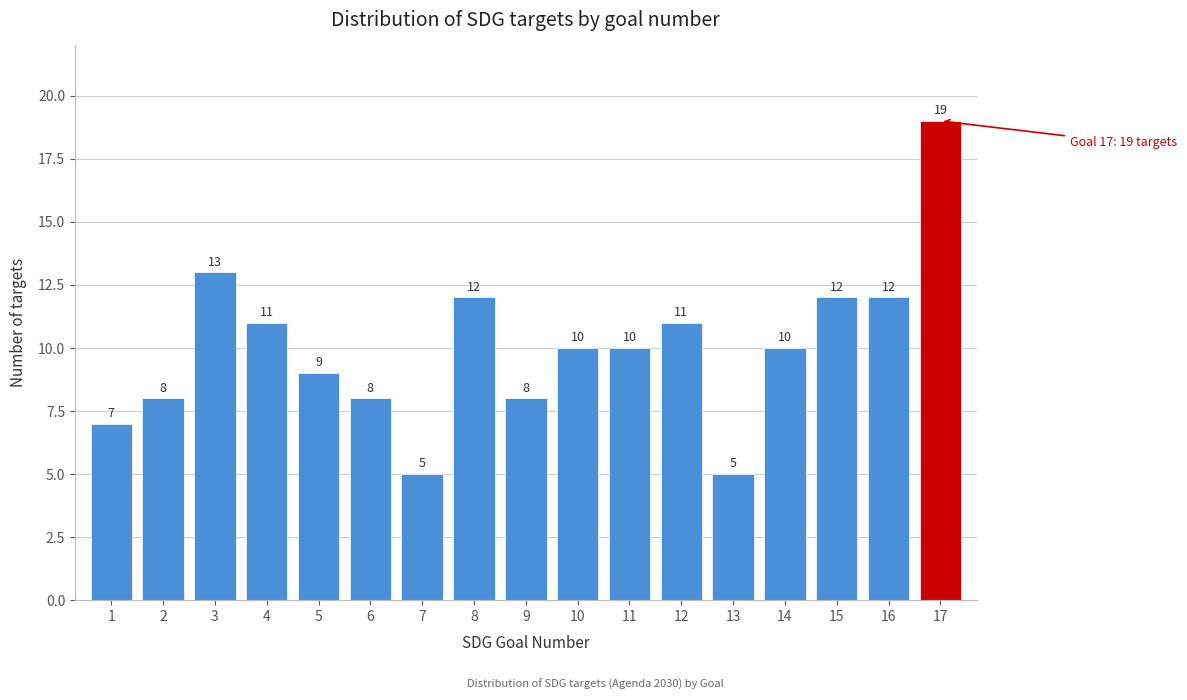

Reading right to left, transcribe all the data shown in this chart.

19	12	12	10	5	11	10	10	8	12	5	8	9	11	13	8	7